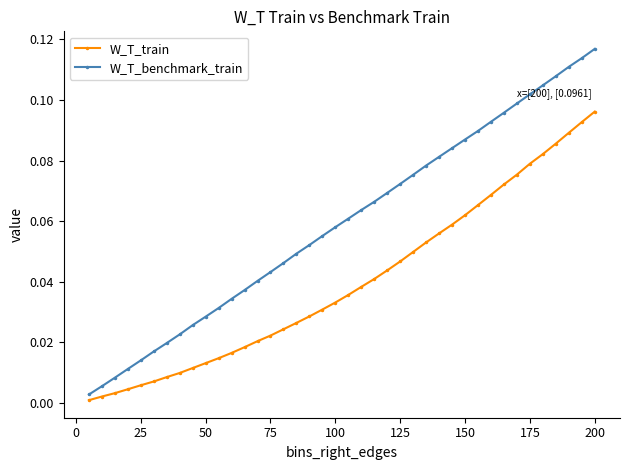

Does the chart have visible grid lines?

No